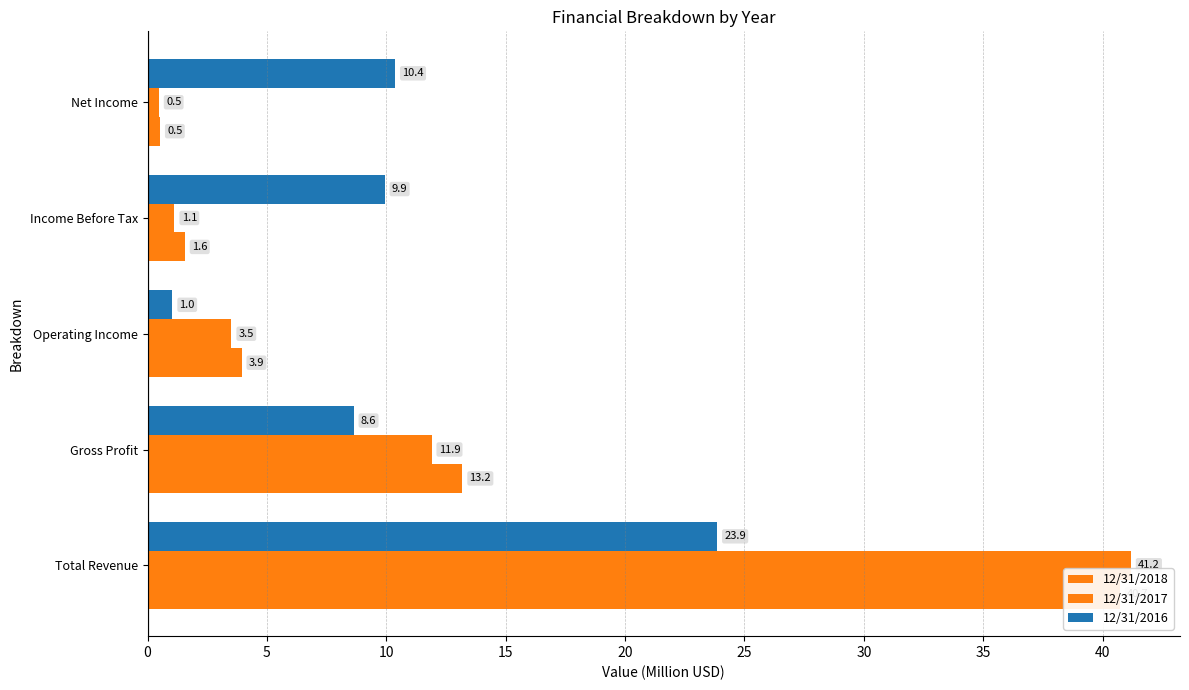

Reading right to left, extract all data points from this chart.

12/31/2018: 0.5	1.6	3.9	13.2	40.7
12/31/2017: 0.5	1.1	3.5	11.9	41.2
12/31/2016: 10.4	9.9	1.0	8.6	23.9